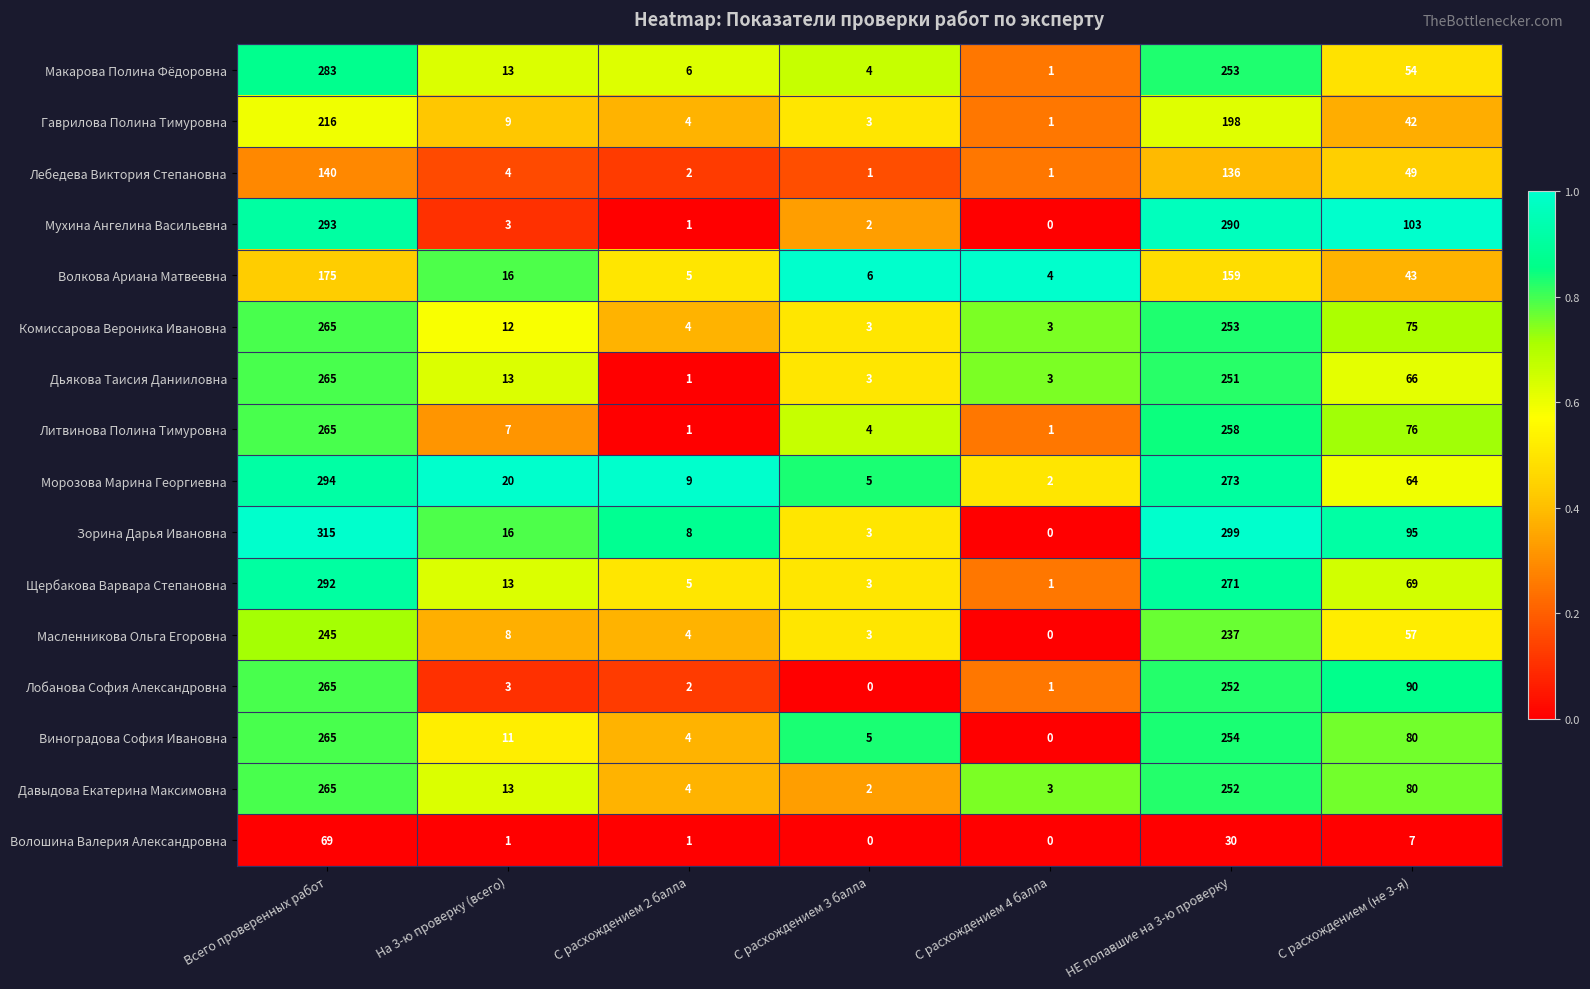

Where is Виноградова София Ивановна nearest to the value 132?

С расхождением (не 3-я)